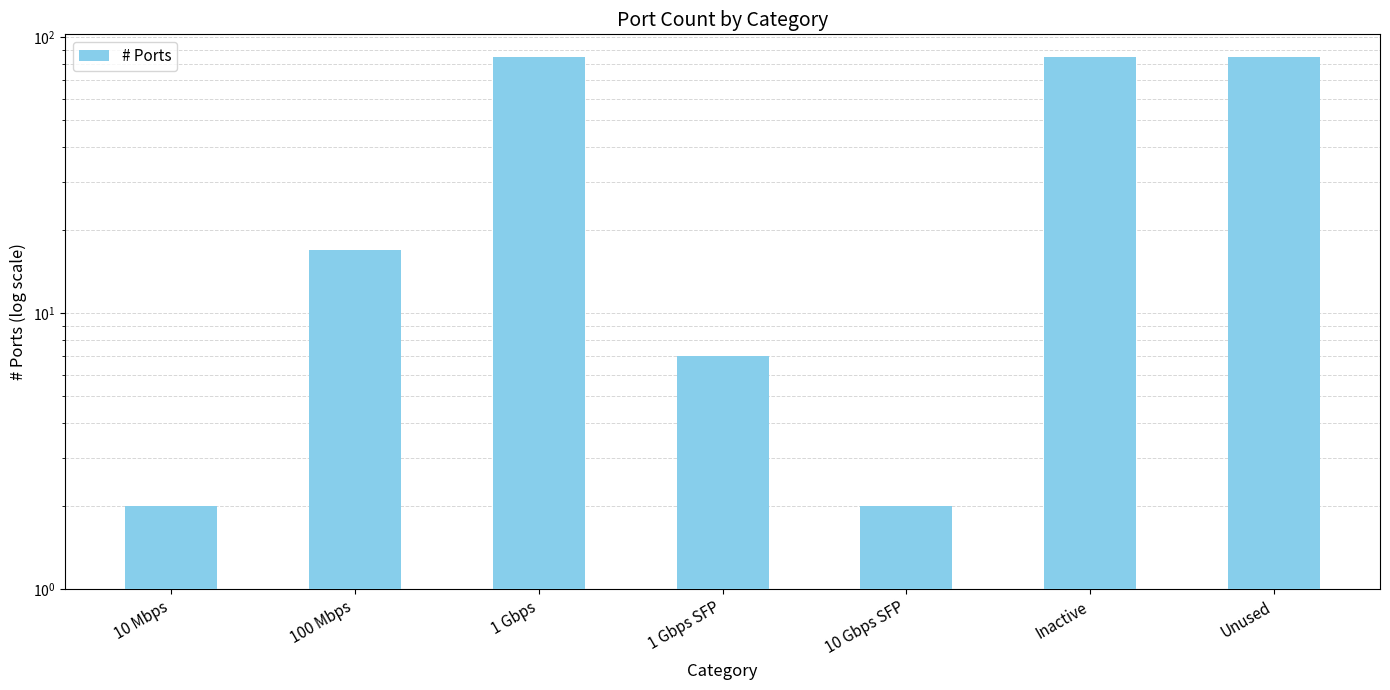

Approximately how many times larger is the value at Unused compared to 10 Gbps SFP?

42.5